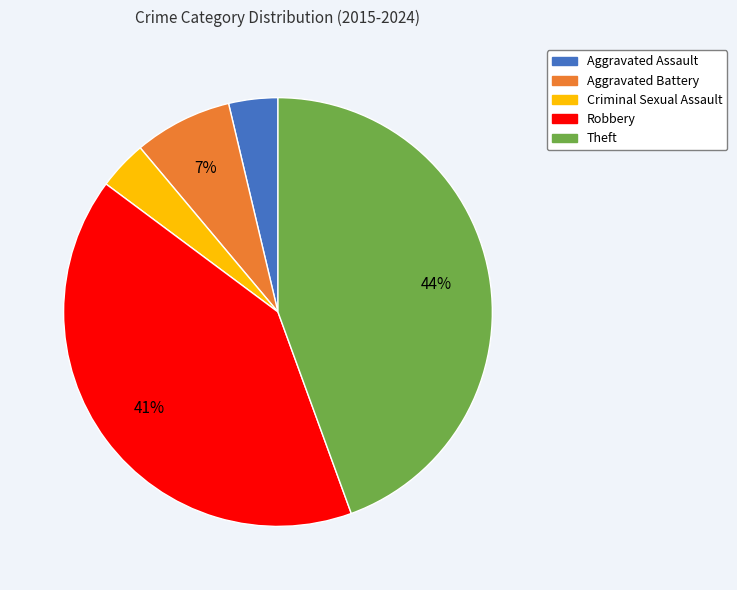

Is it true that Robbery is 29% of the pie?

False